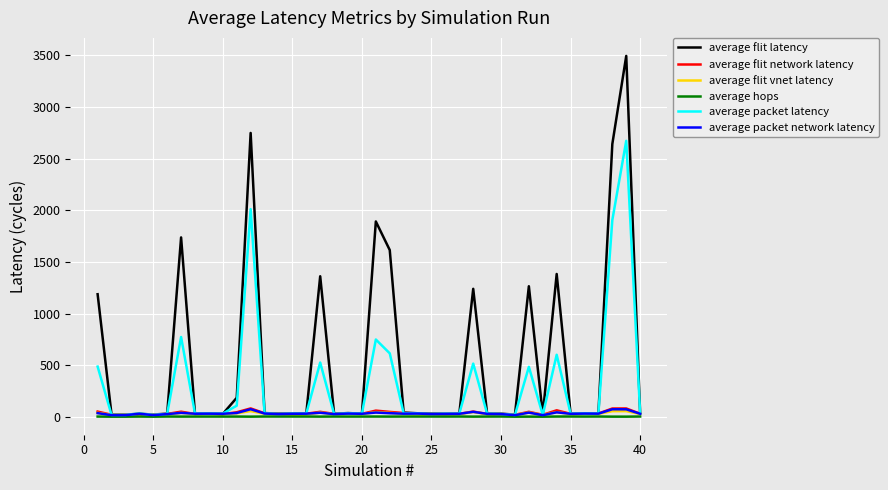

Which series has the widest spread of values?

average flit latency